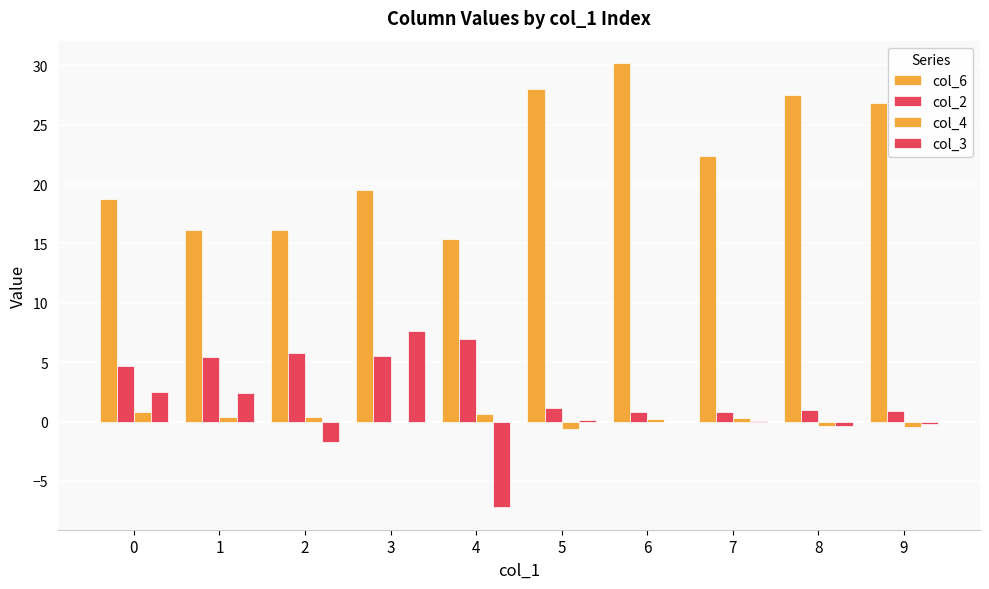

Are the bars grouped side by side (vs. stacked)?

Yes